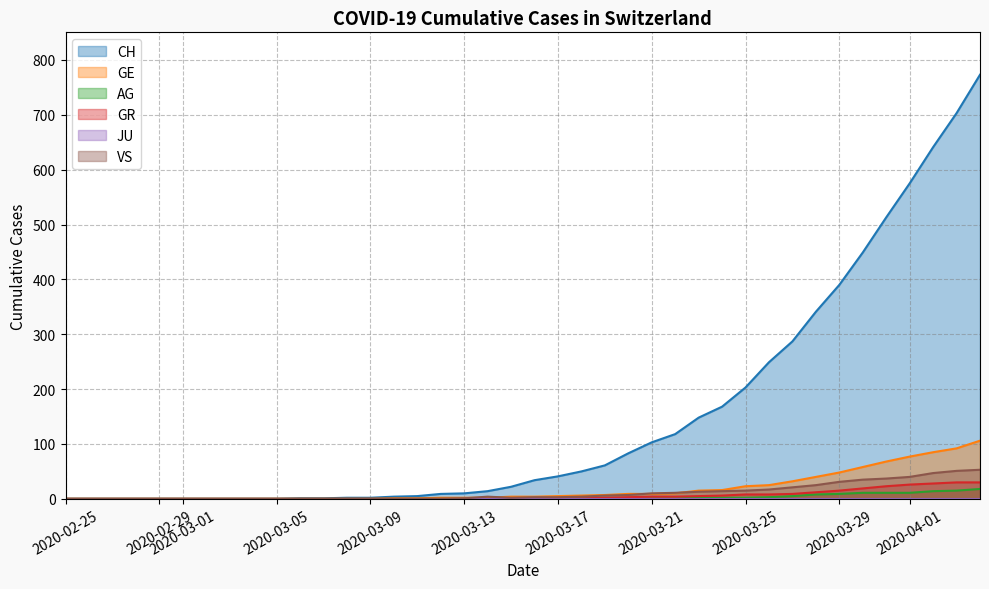

What is the maximum value for AG?

18